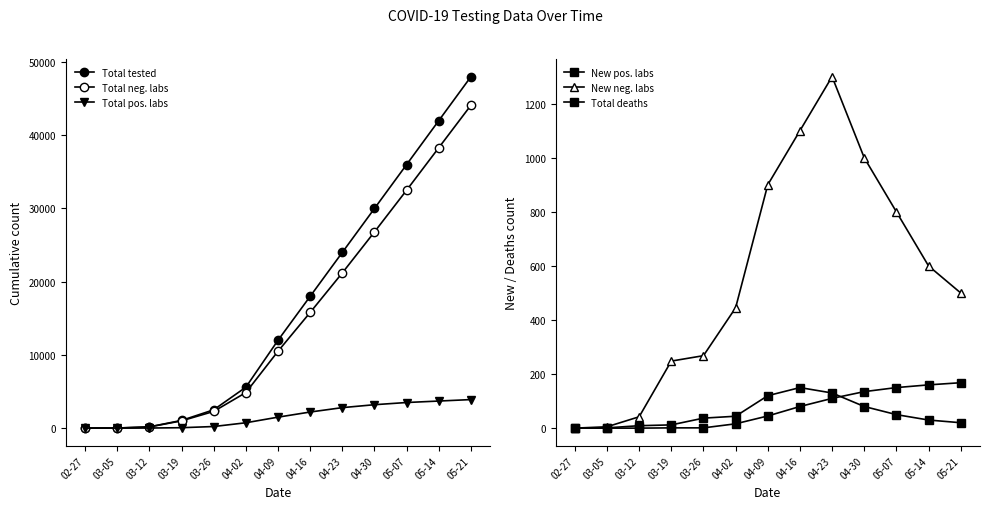

At which label does New neg. labs reach its minimum?

02-27